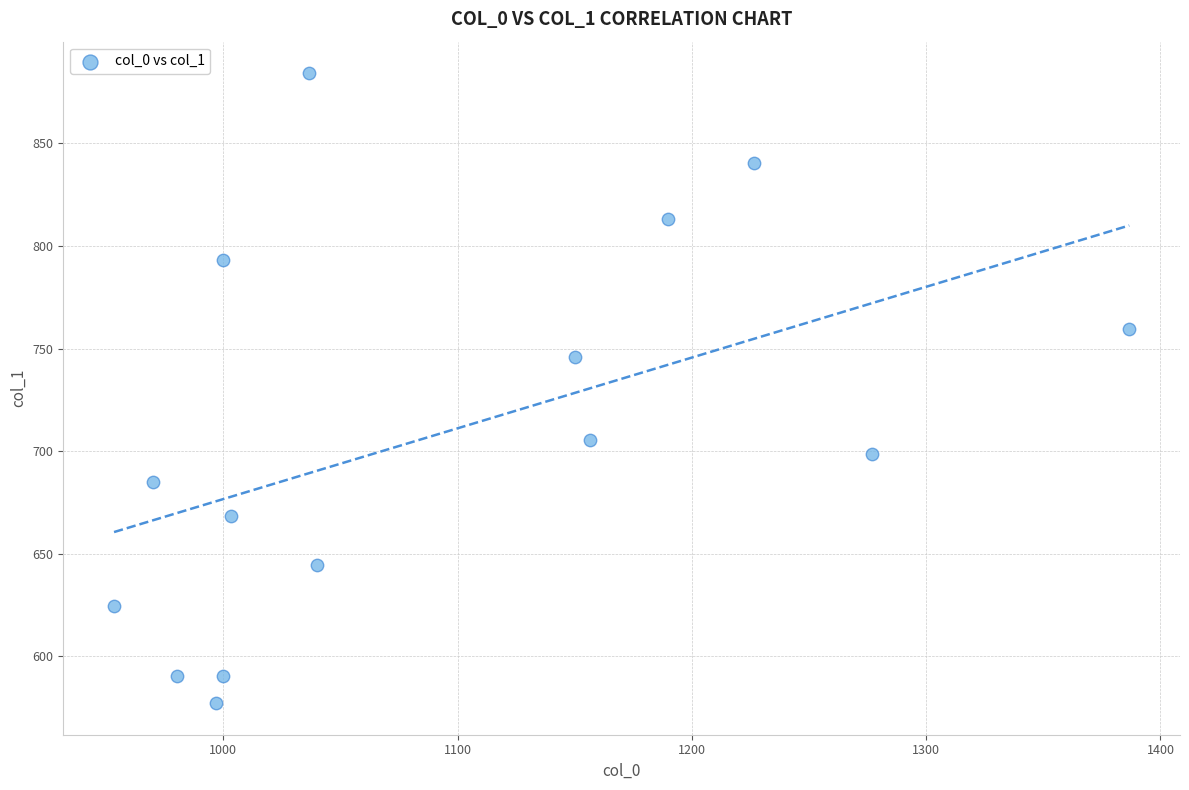

What is the range of X values (max minus min)?

433.3